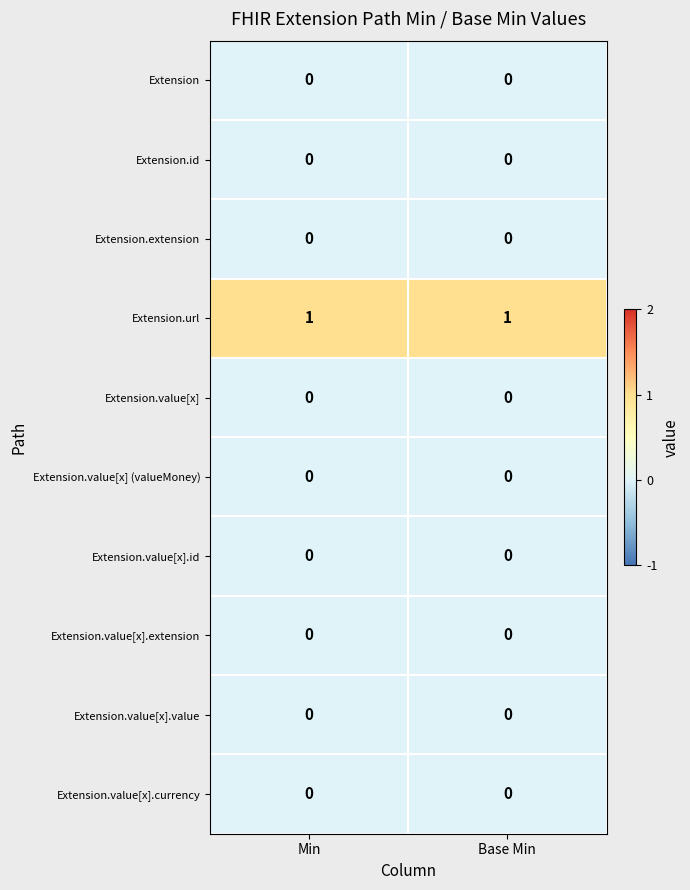

Is it true that Extension.value[x].currency equals 0 at Base Min?

True